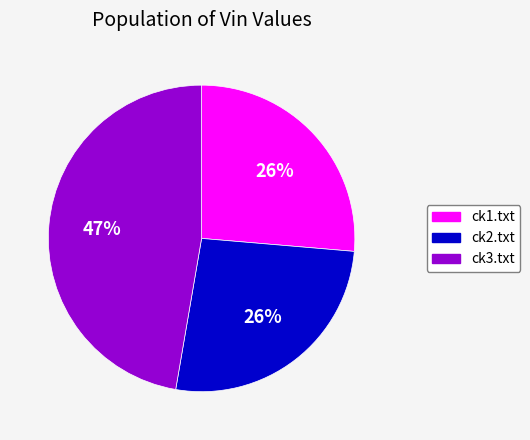

To the nearest percent, what is the combined percentage of ck1.txt and ck2.txt?

53%